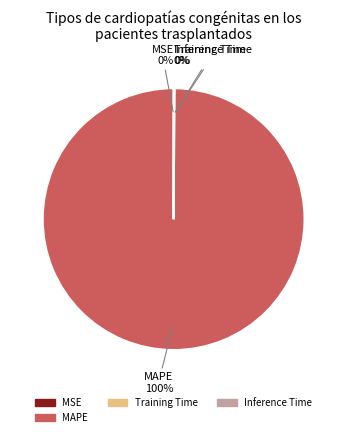

Is there any slice that represents more than half of the pie?

Yes